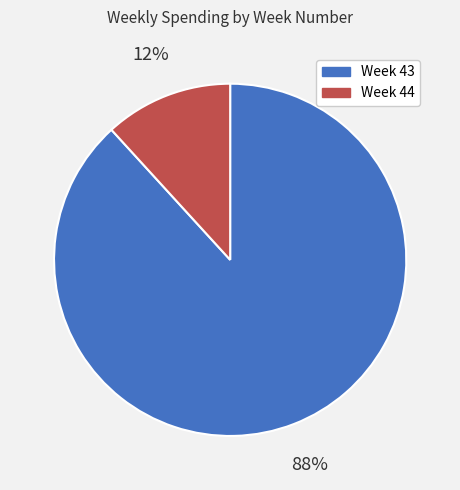

How many slices are in this pie chart?

2